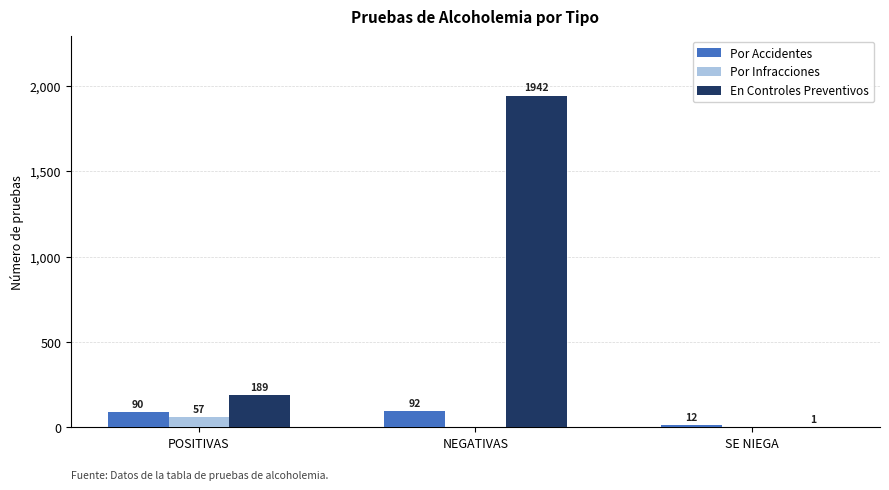

Which series has the largest total across all categories?

En Controles Preventivos